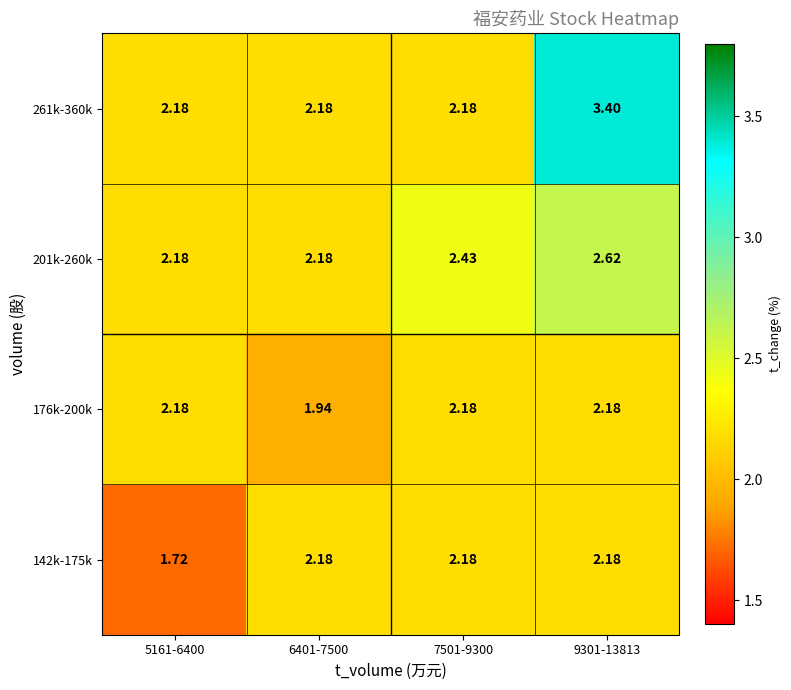

How many distinct data groups are displayed?

4